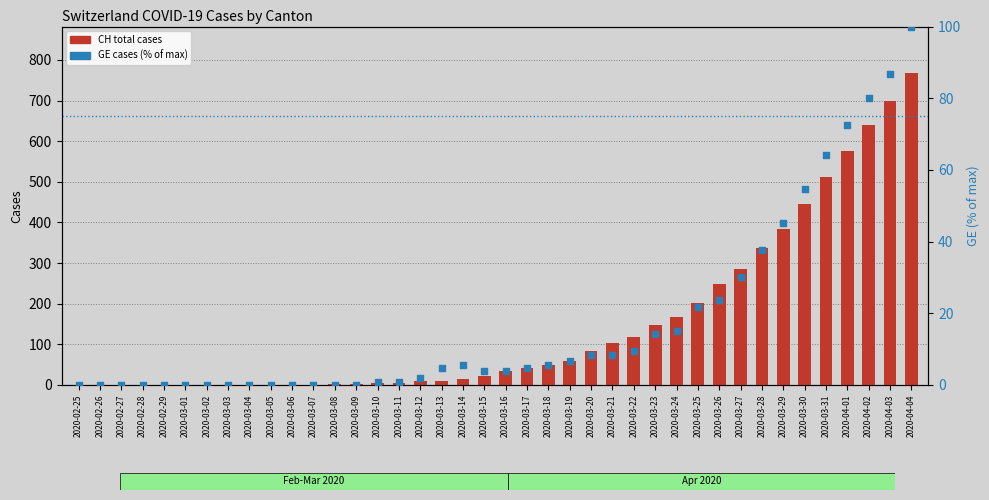

At which category is the sum across all series the highest?

2020-04-04